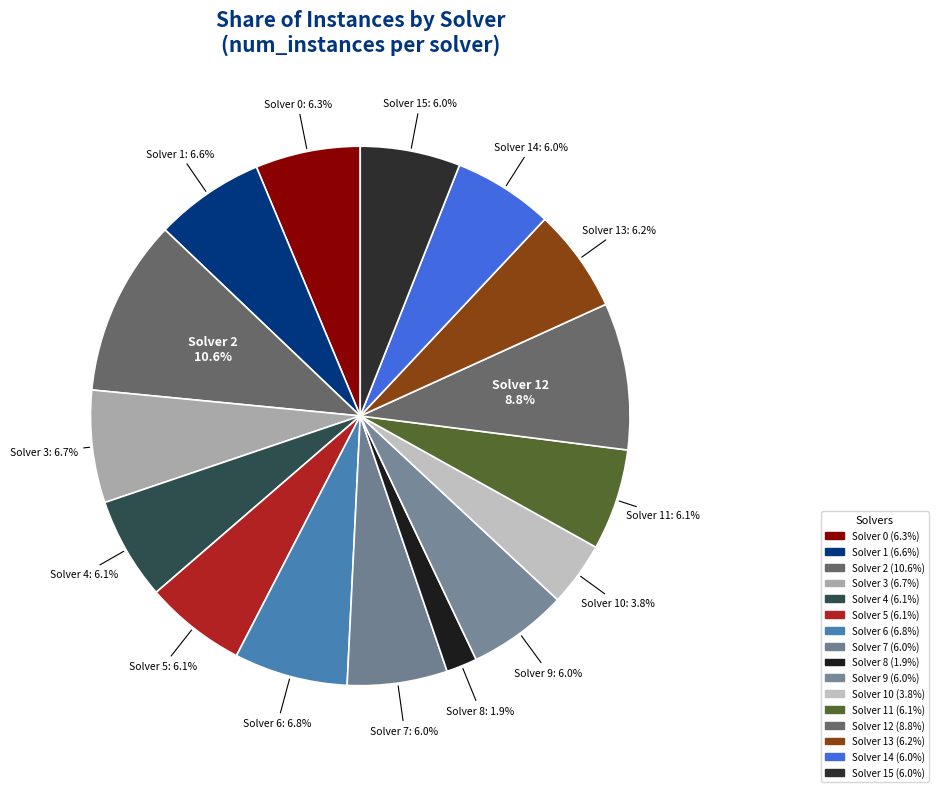

Is it true that Solver 1 is 7% of the pie?

True